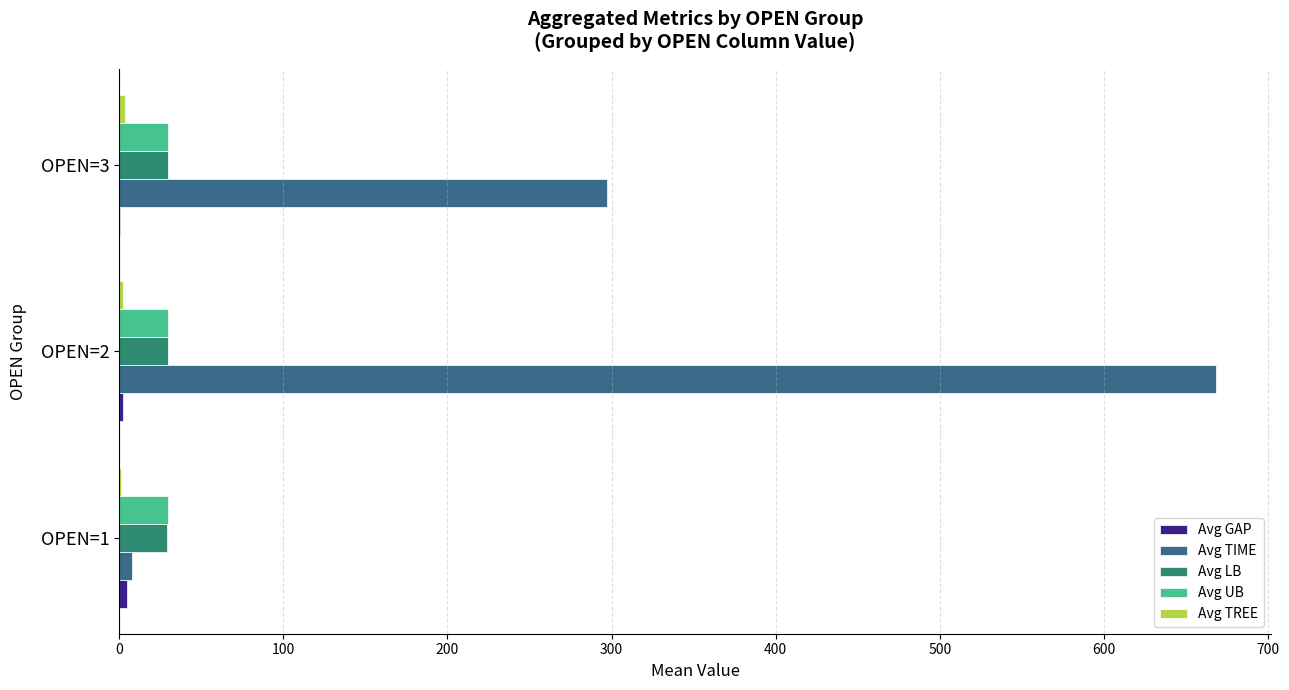

Count the number of categories in the chart.

3